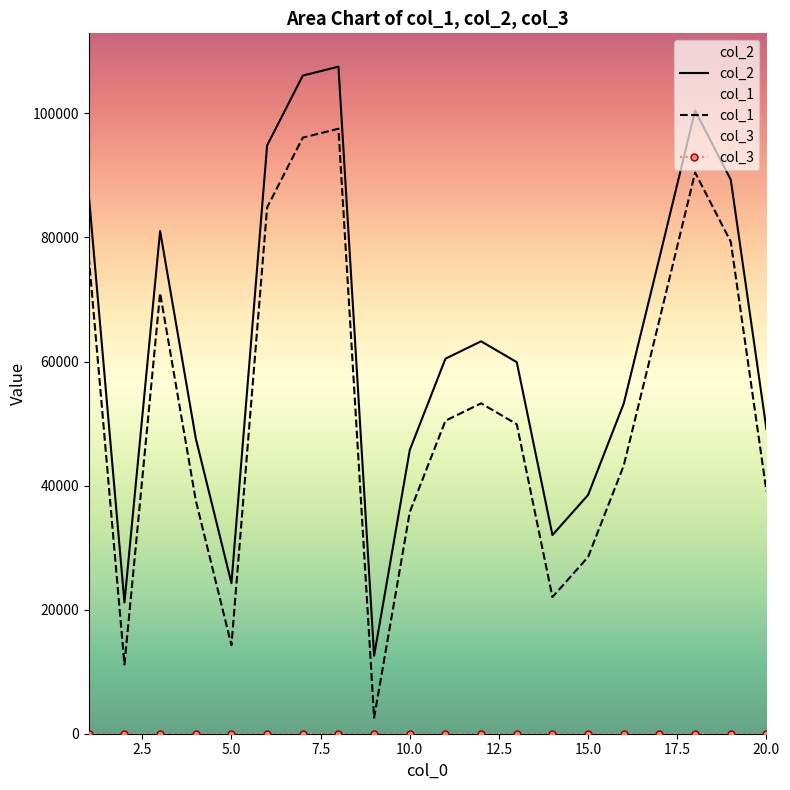

The value of col_2 at 5.0 is 24273. True or false?

True